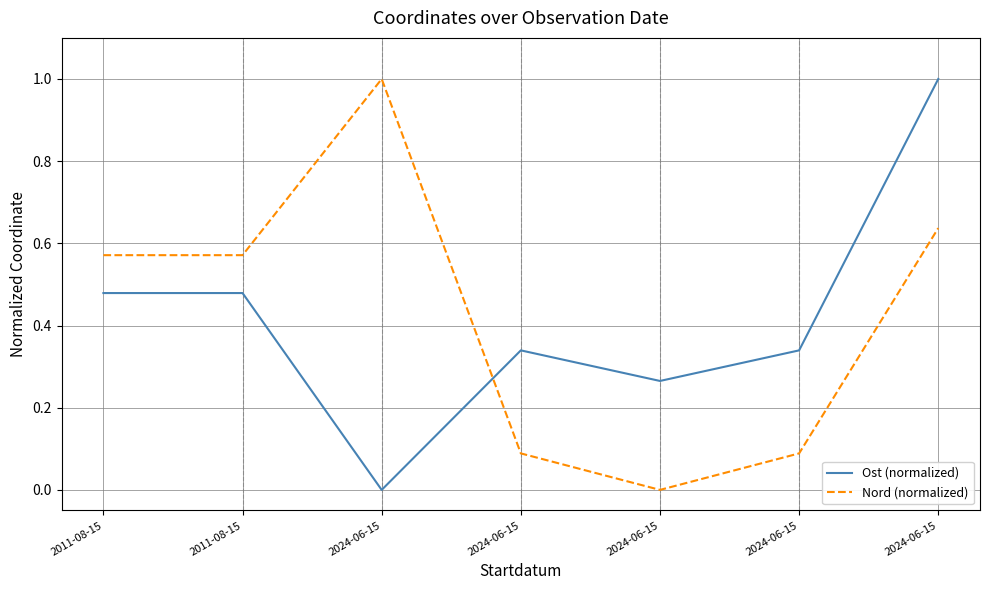

What are all the series names shown in the legend?

Ost (normalized), Nord (normalized)